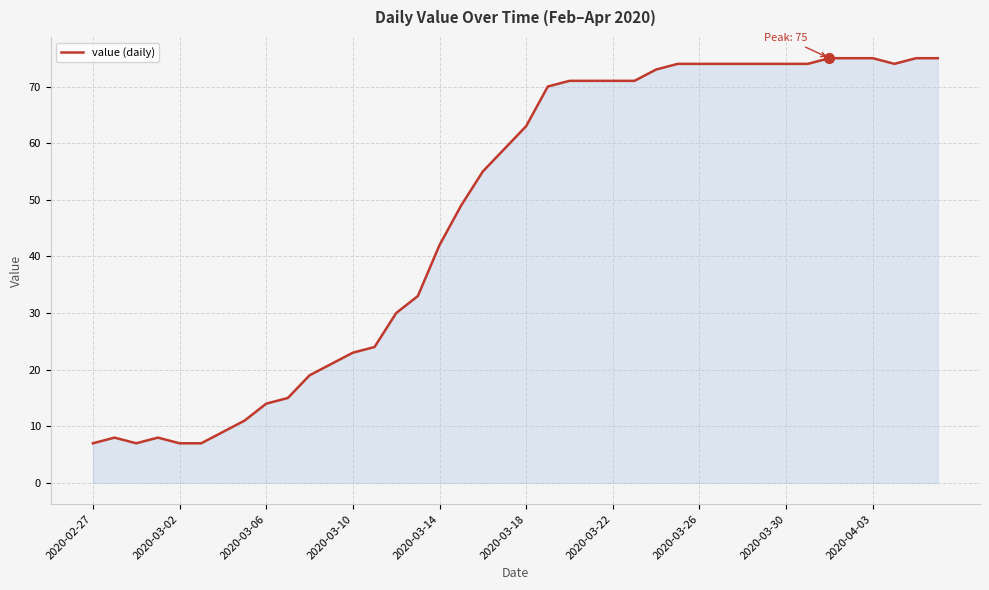

What is the maximum value shown in the chart?

75